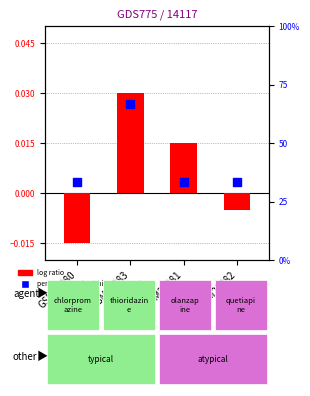

Which series has the widest spread of Y values?

percentile rank within the sample